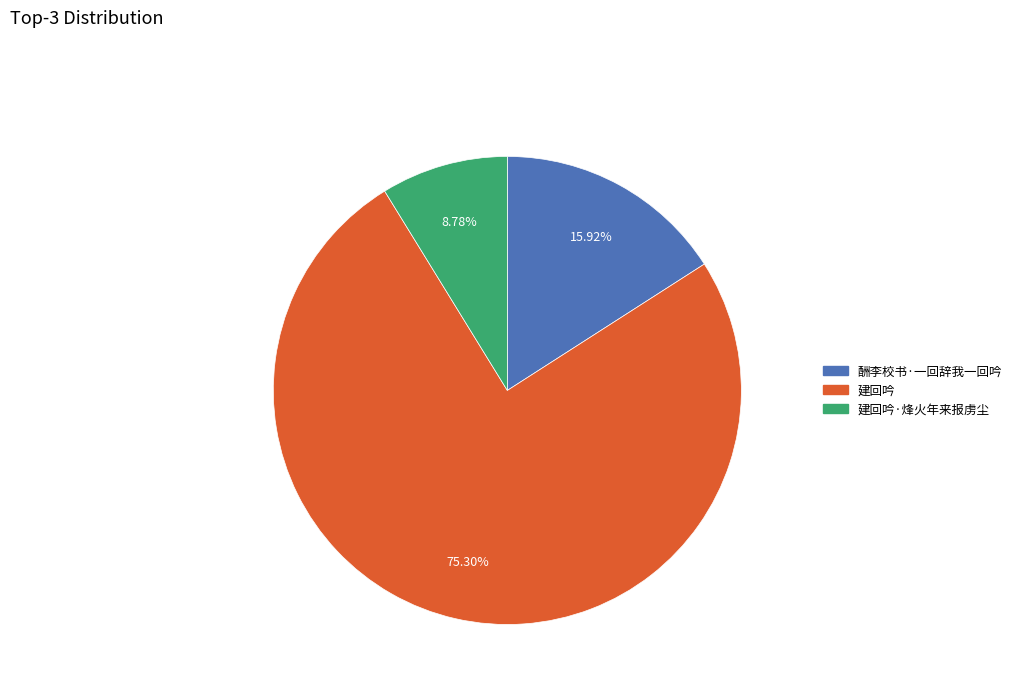

Is there a majority slice in this chart?

Yes